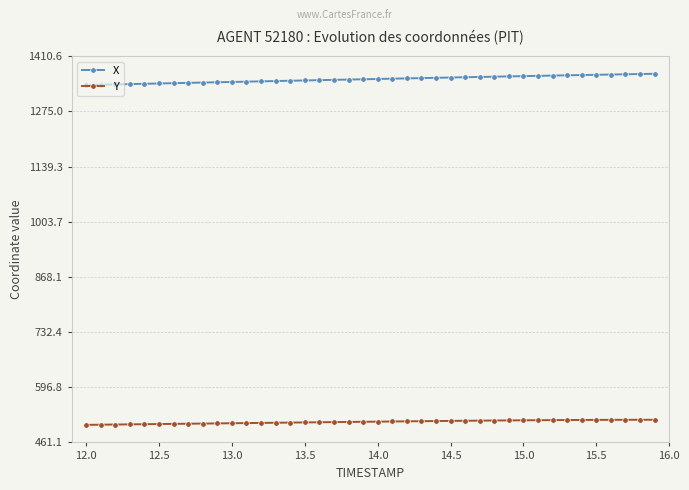

Rank the series by their average value, from highest to lowest.

X, Y